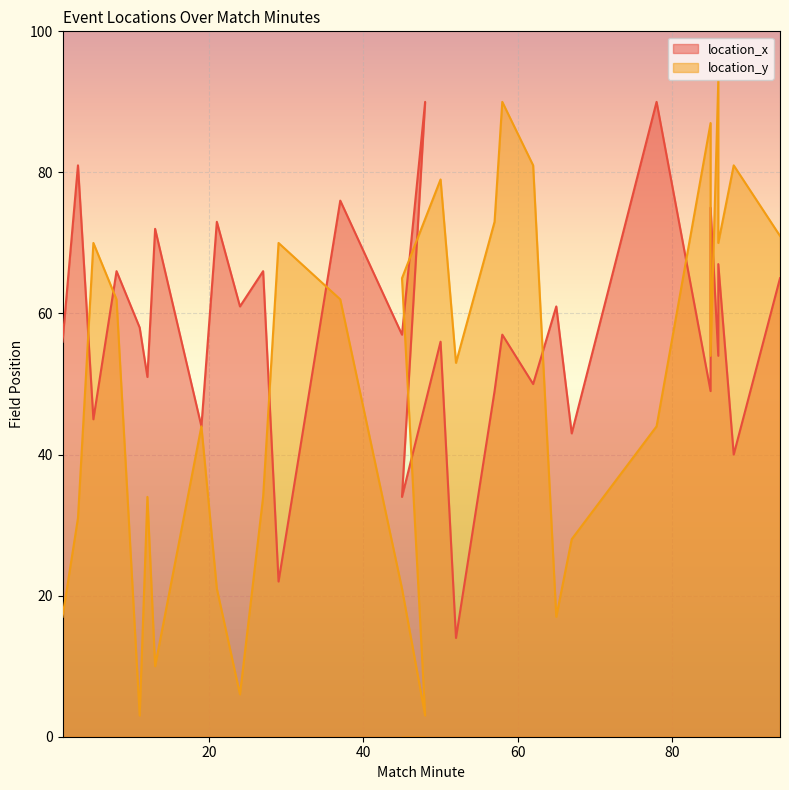

List the series in order of their overall mean, highest first.

location_x, location_y